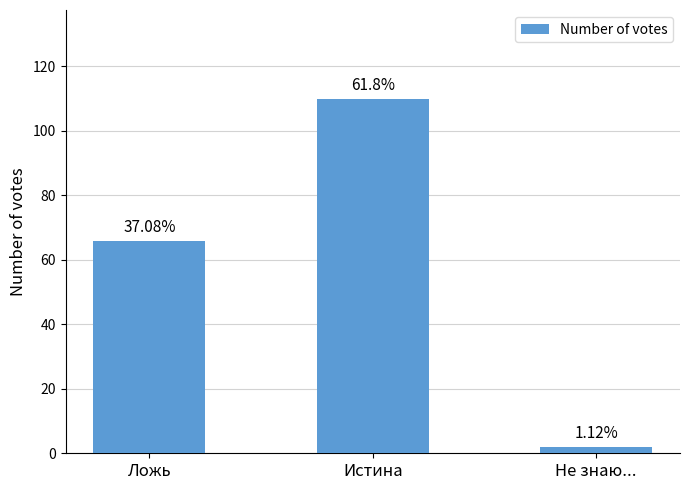

What is the sum of the values at Истина and Не знаю...?

112